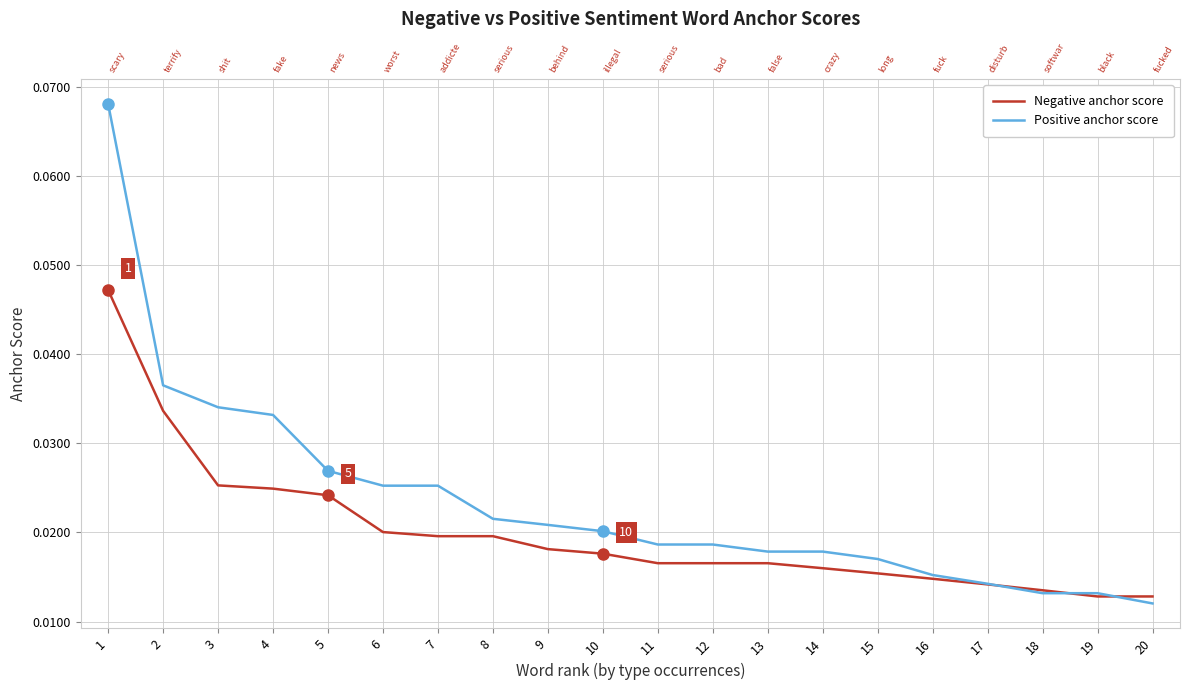

True or false: Negative anchor score and Positive anchor score cross at least once.

True